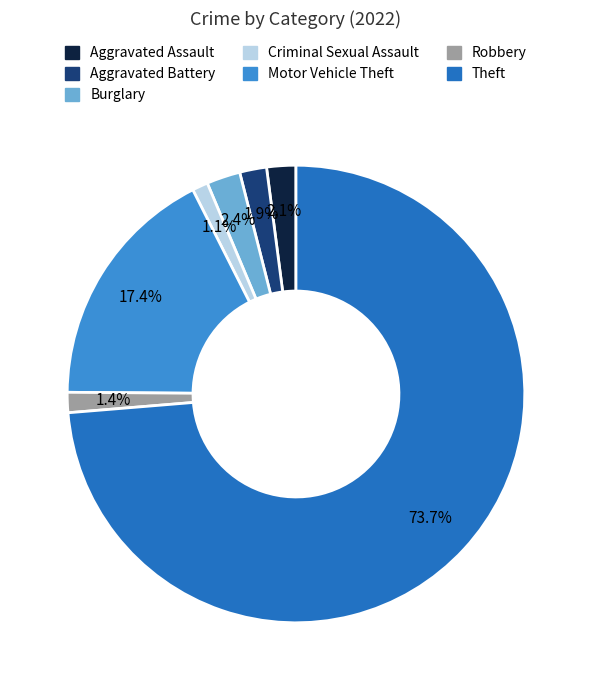

Is there a majority slice in this chart?

Yes